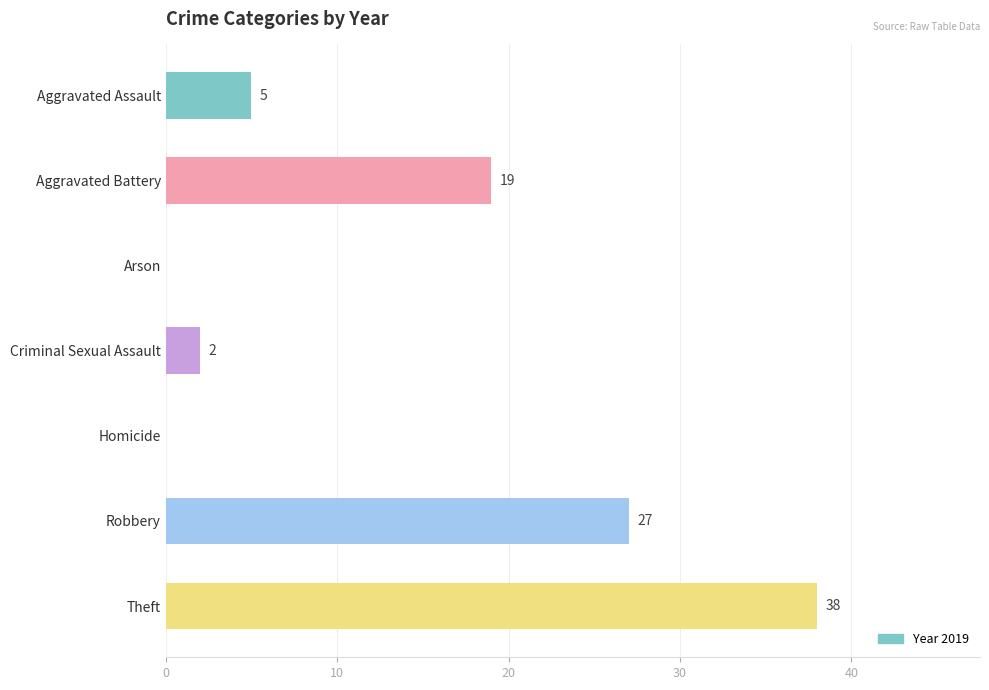

True or false: the data shows 5 at Aggravated Assault.

True